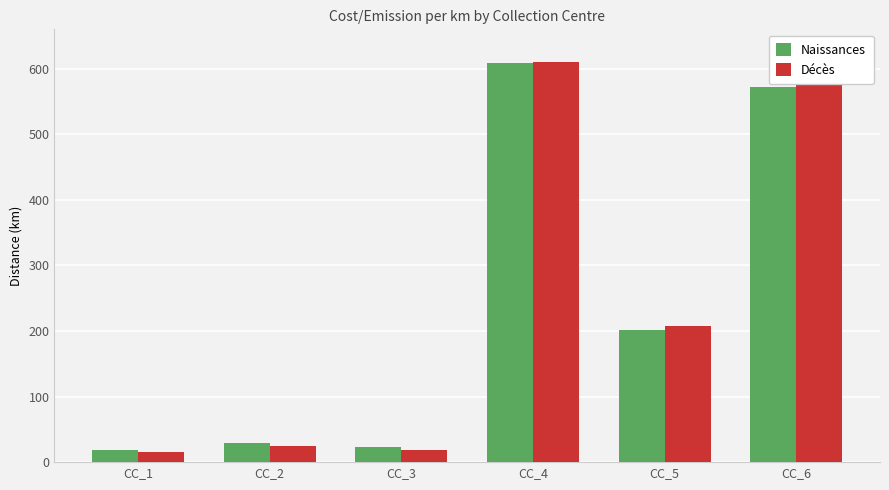

Reading left to right, list all the values displayed in this chart.

Naissances: CC_1=17.9	CC_2=28.5	CC_3=22.6	CC_4=608.4	CC_5=202.0	CC_6=572.8
Décès: CC_1=15.1	CC_2=24.5	CC_3=18.6	CC_4=610.8	CC_5=207.3	CC_6=575.2